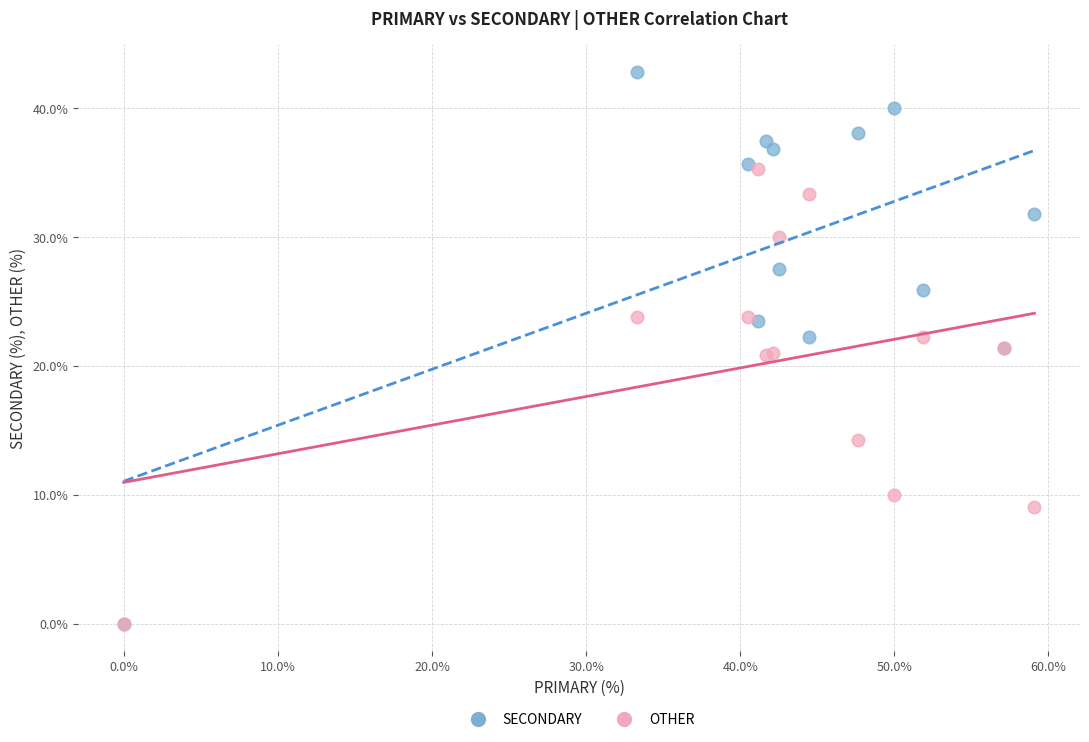

What are all the series names shown in the legend?

SECONDARY, OTHER